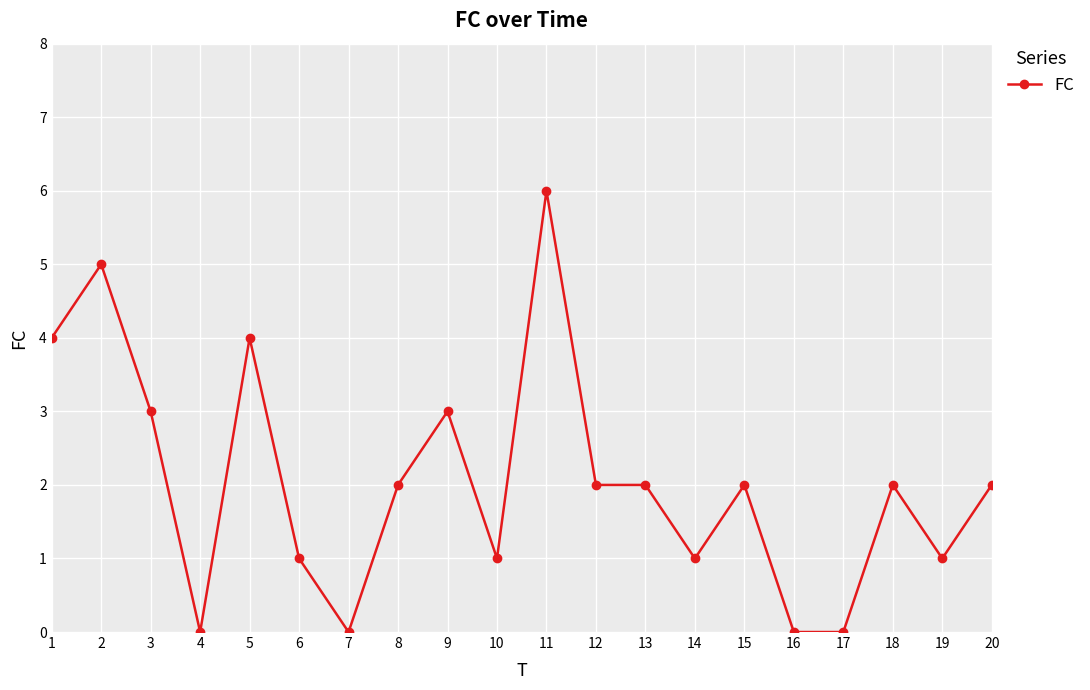

True or false: the data shows 1 at 20.

False